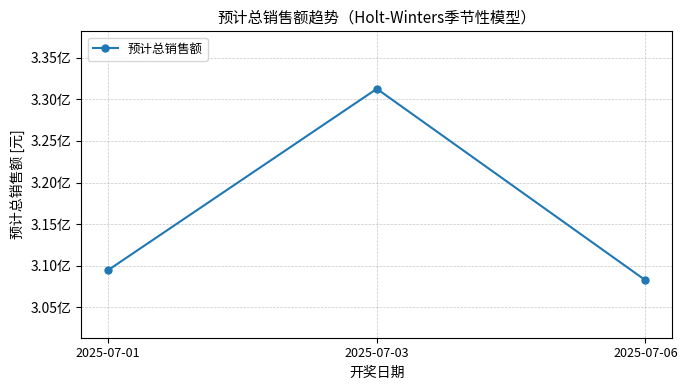

What is the value of the 2nd point from the left?

331288417.5